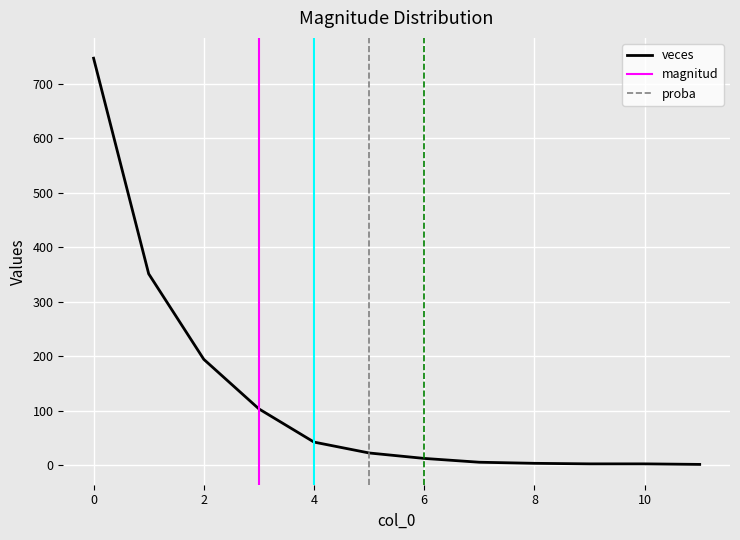

At which label does proba reach its minimum?

11